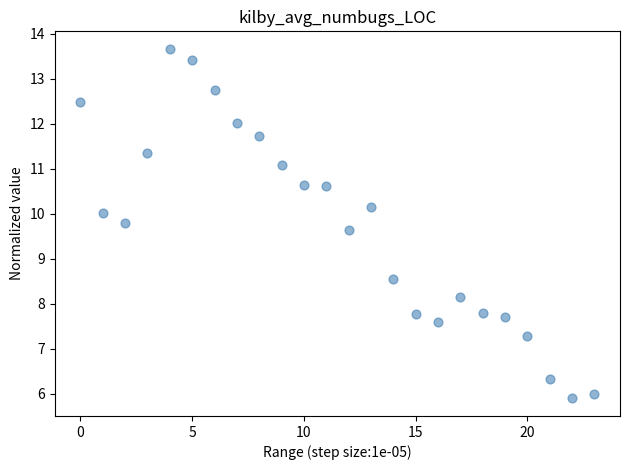

What Y value in the scatter plot is closest to 9?

8.5